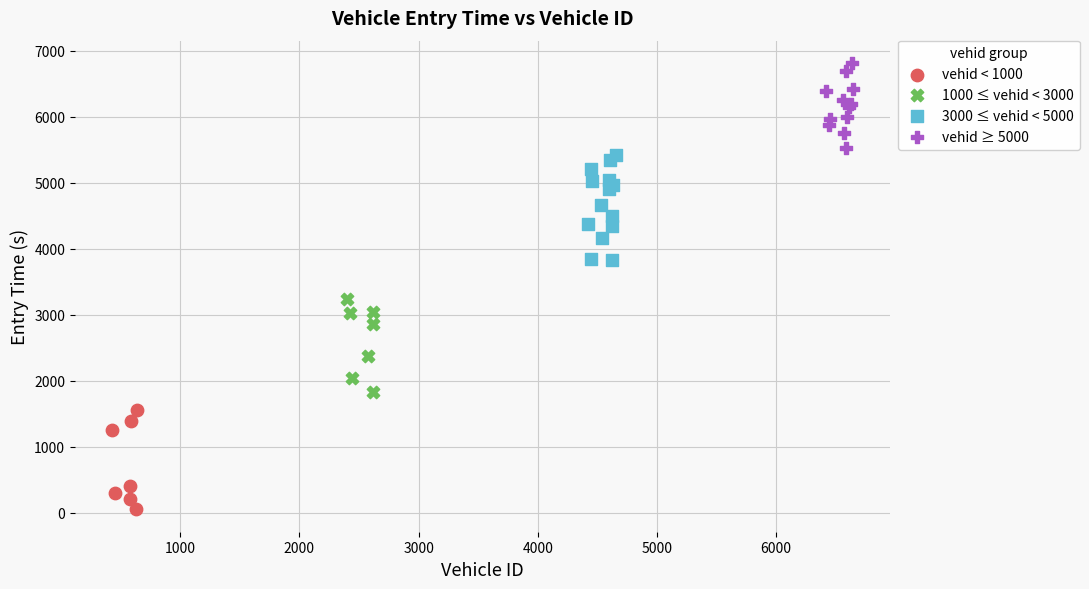

Which series has the largest Y range (max minus min)?

3000 ≤ vehid < 5000